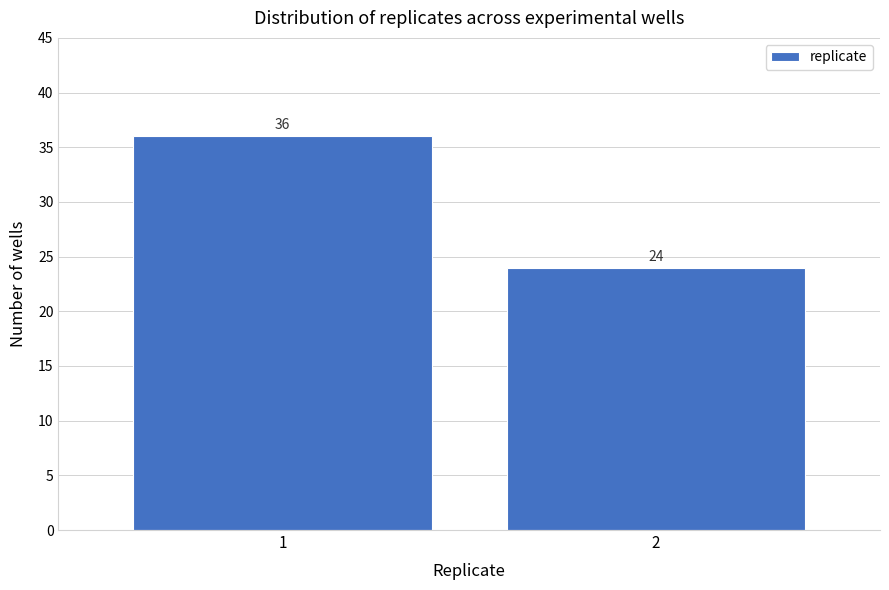

Reading right to left, extract all data points from this chart.

24	36